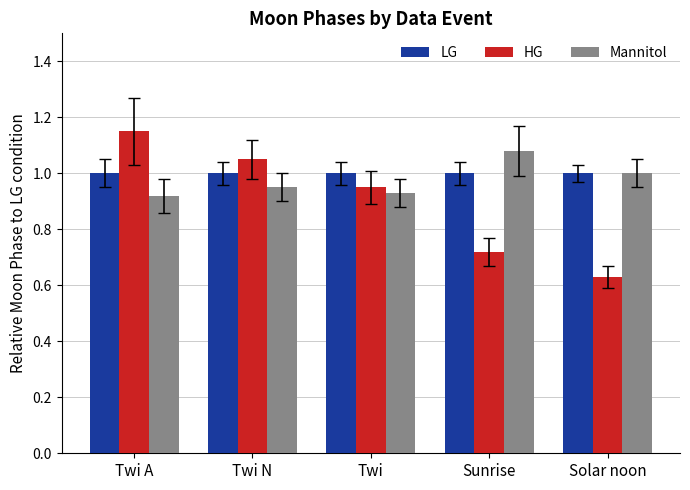

What is the lowest value of the LG series?

1.0